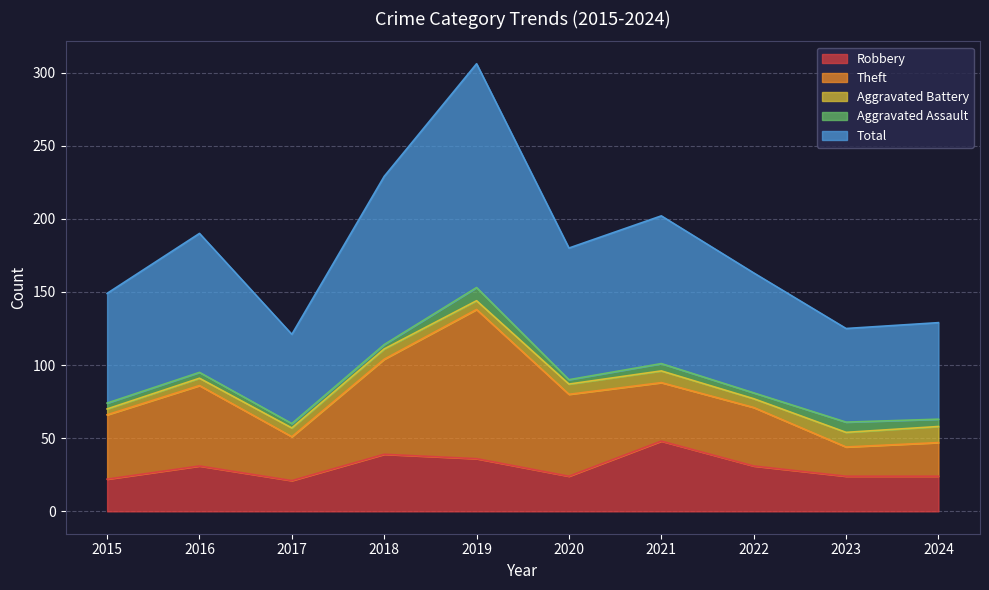

List the series in order of their peak value, lowest first.

Aggravated Assault, Aggravated Battery, Robbery, Theft, Total